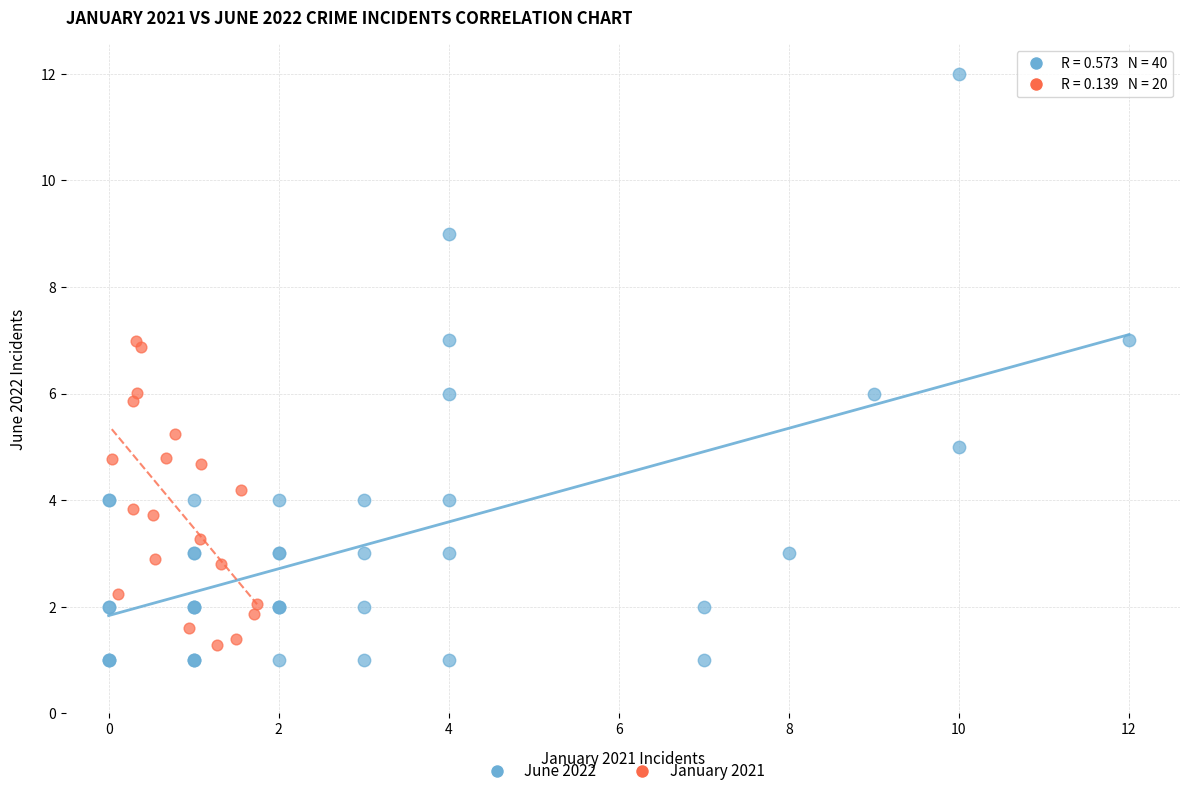

Which series reaches the maximum Y coordinate?

June 2022